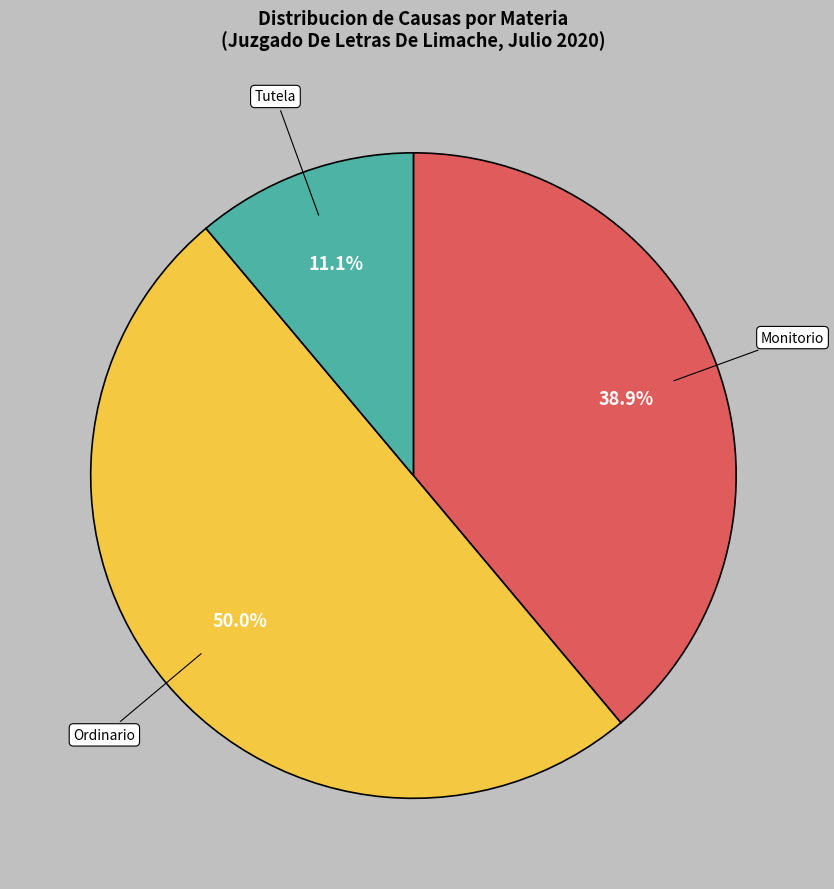

Count the number of slices in the pie.

3